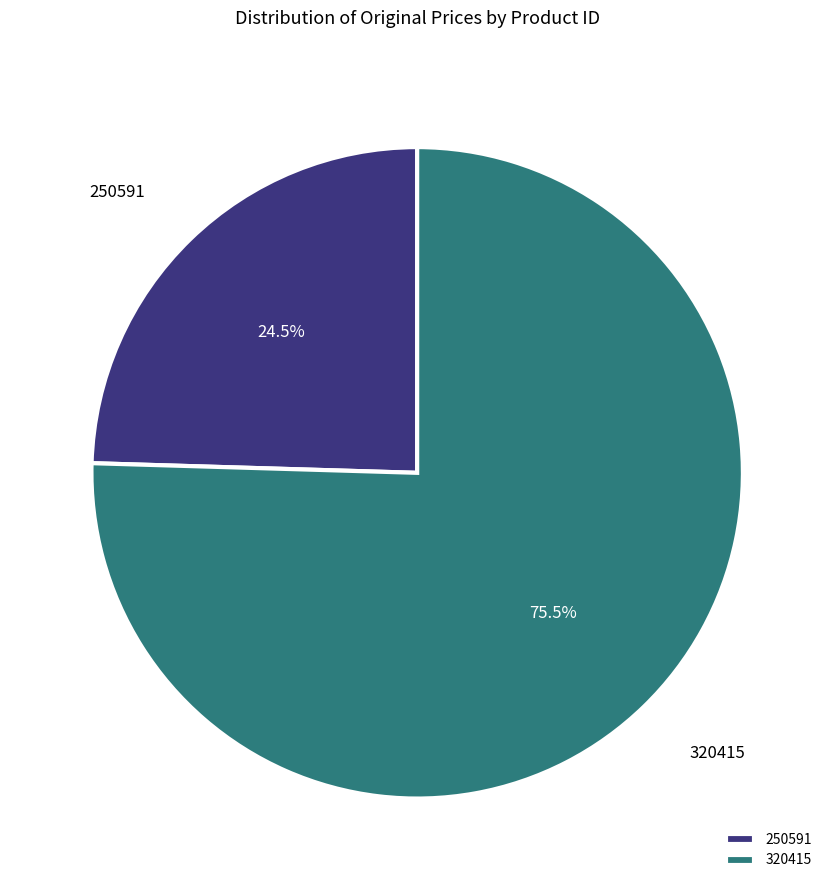

Rank the categories by value from highest to lowest.

320415, 250591